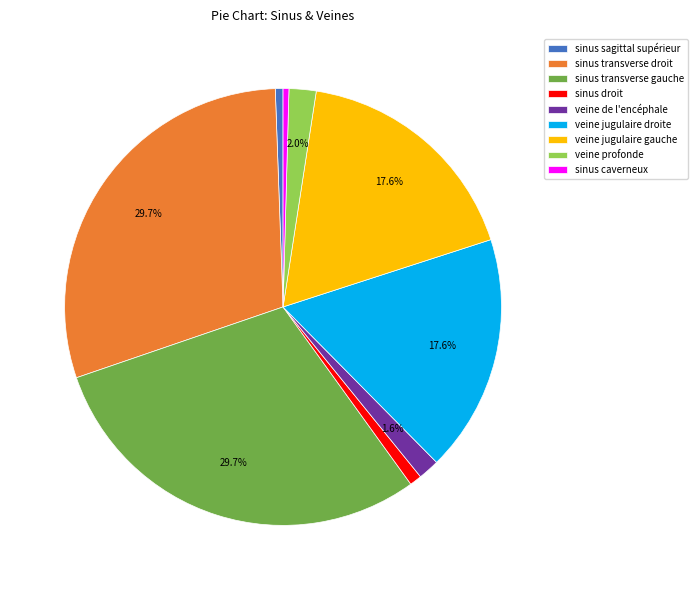

Is it true that sinus droit is 1% of the pie?

True